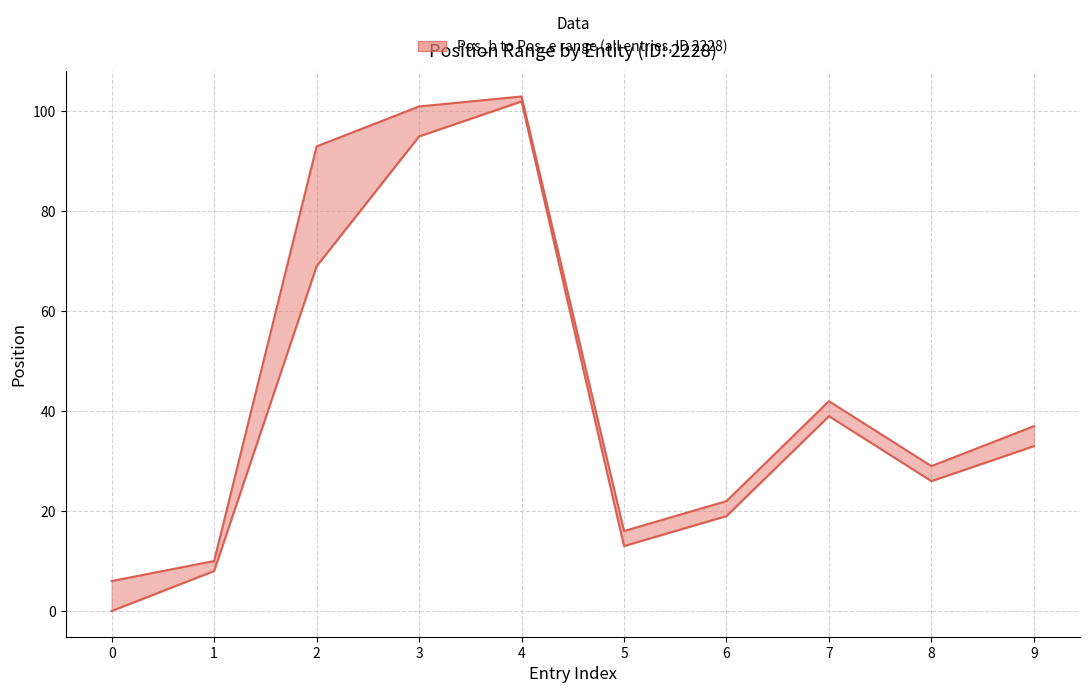

How many categories are shown in the chart?

10